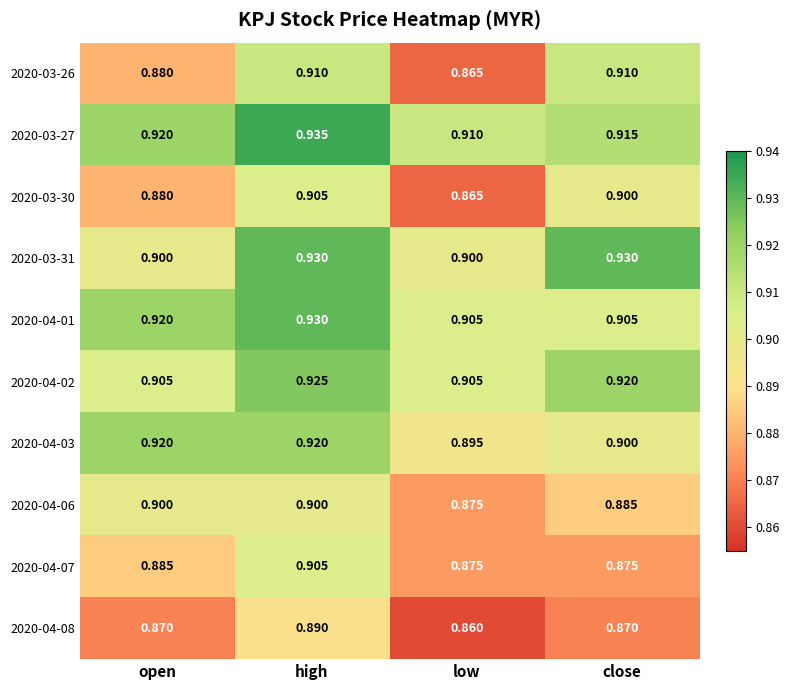

At which category is the sum across all series the highest?

high